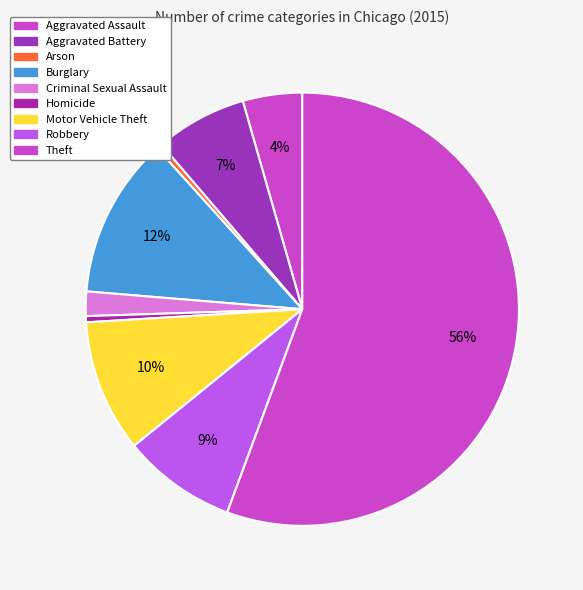

Which category has the biggest portion of the pie?

Theft